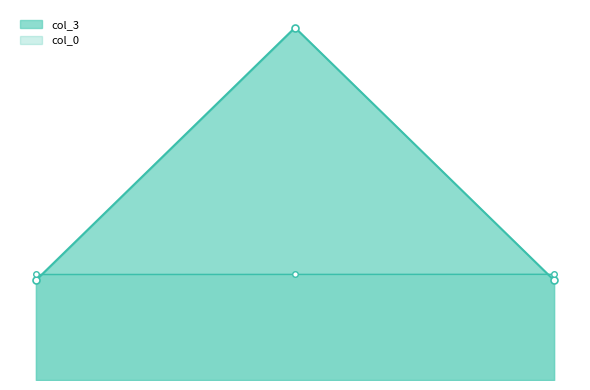

What is the label of the 2nd point from the right?

2007-05-19 18:44:00